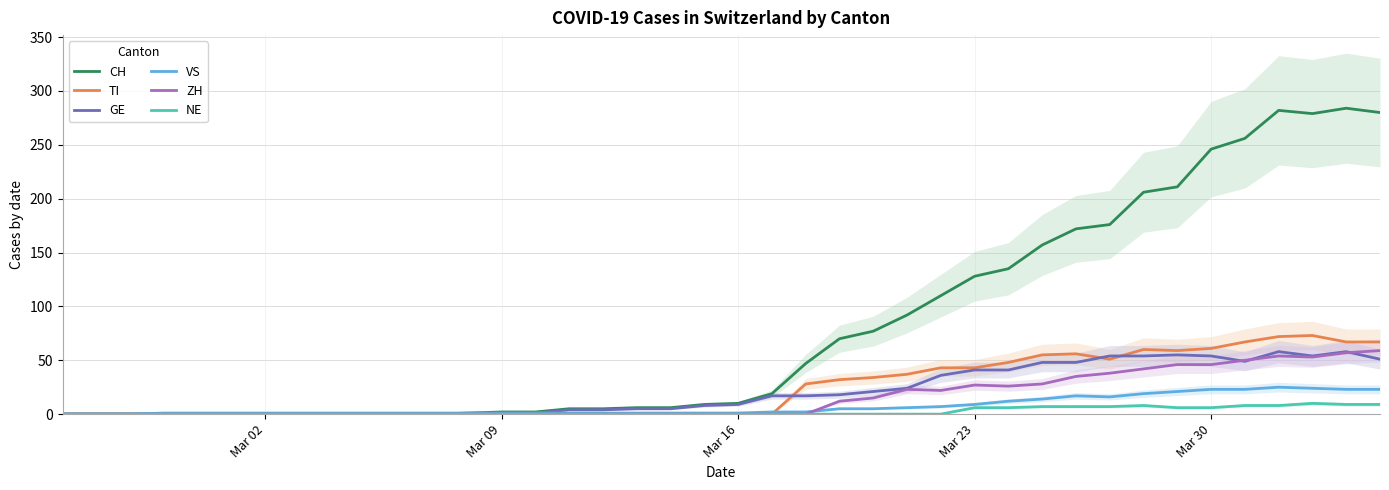

True or false: ZH has a value of 0 at Mar 09.

True